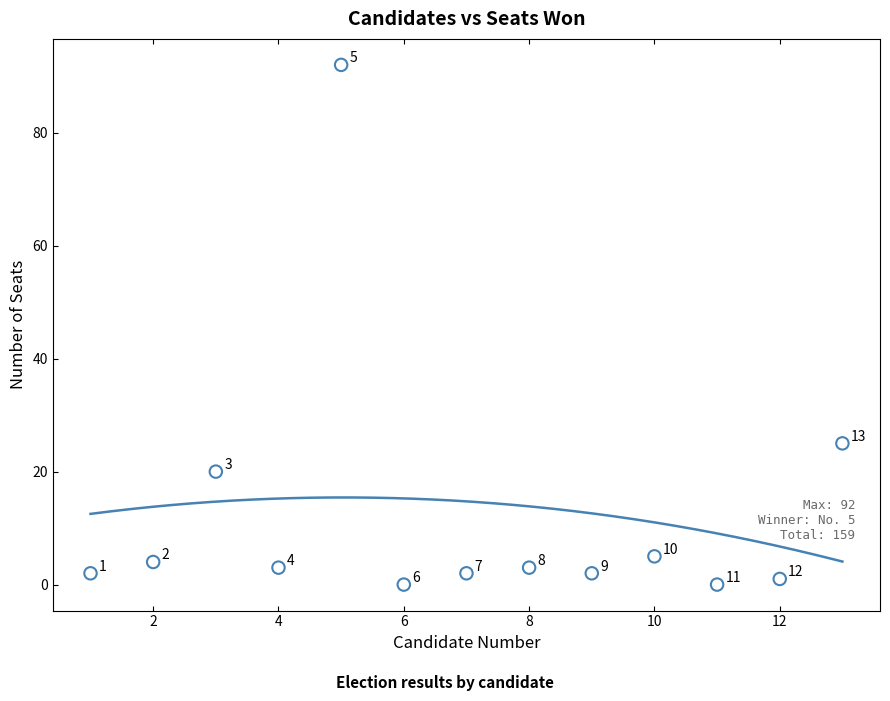

What is the range of Y values (max minus min)?

92